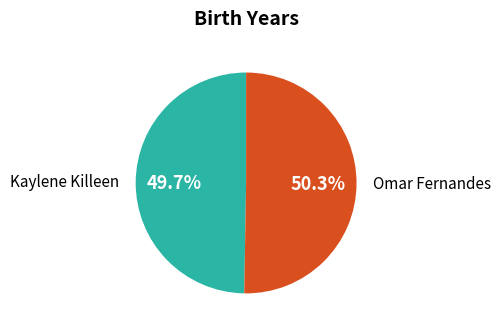

True or false: Kaylene Killeen accounts for 50% of the total.

True